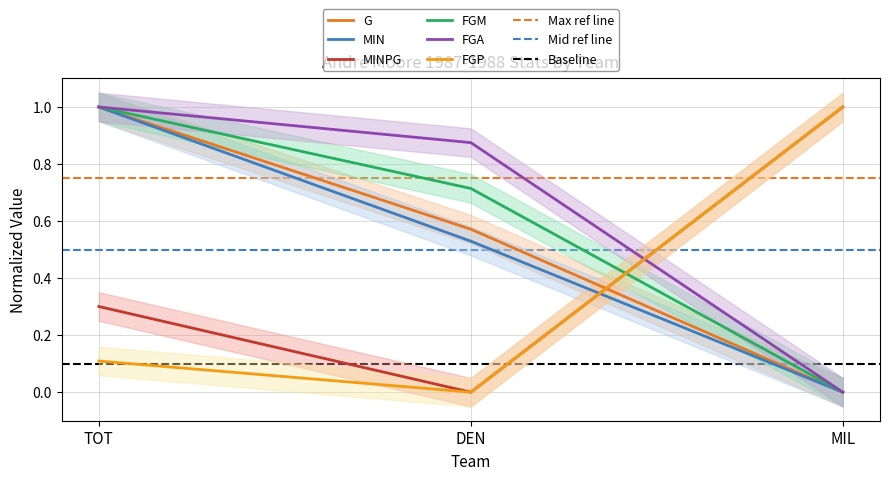

What is the sum of the FGA values at TOT and MIL?

1.0